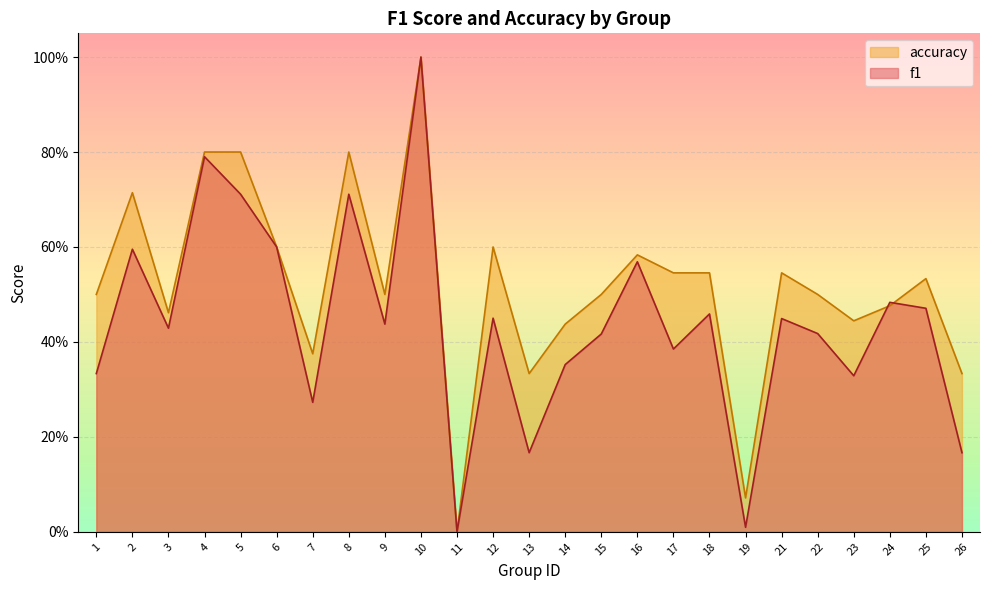

Which series has the widest spread of values?

f1